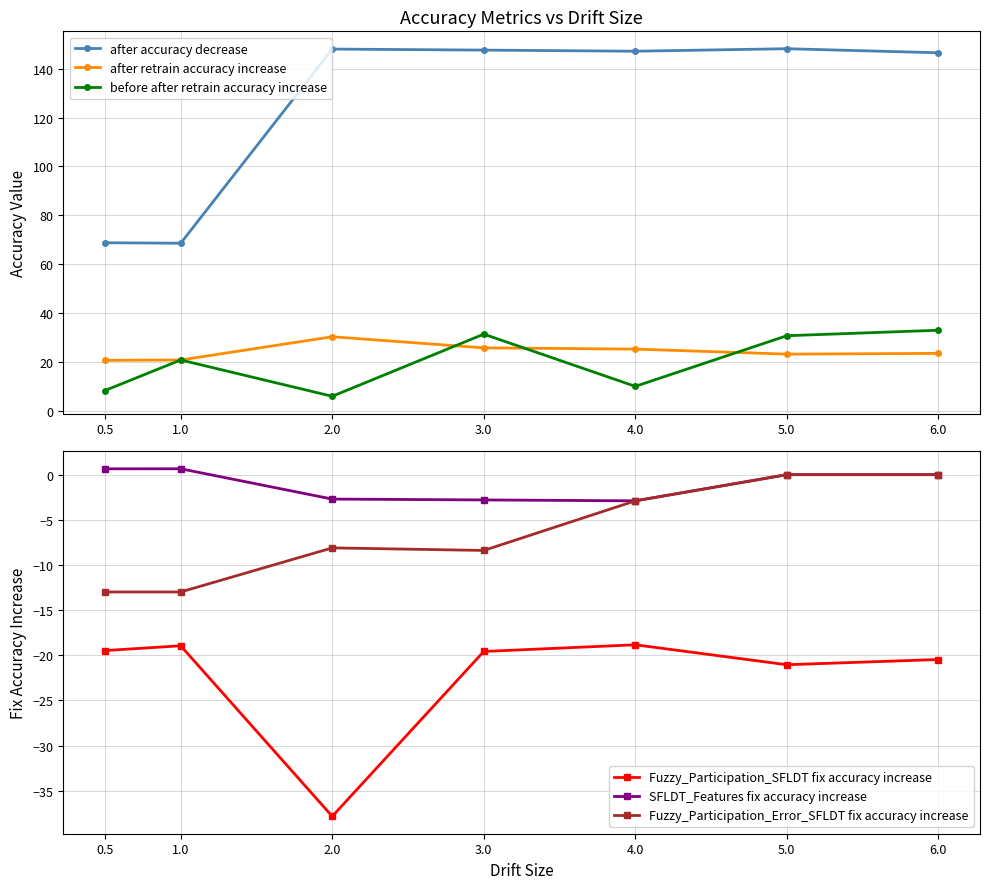

True or false: SFLDT_Features fix accuracy increase and Fuzzy_Participation_Error_SFLDT fix accuracy increase intersect in this chart.

False